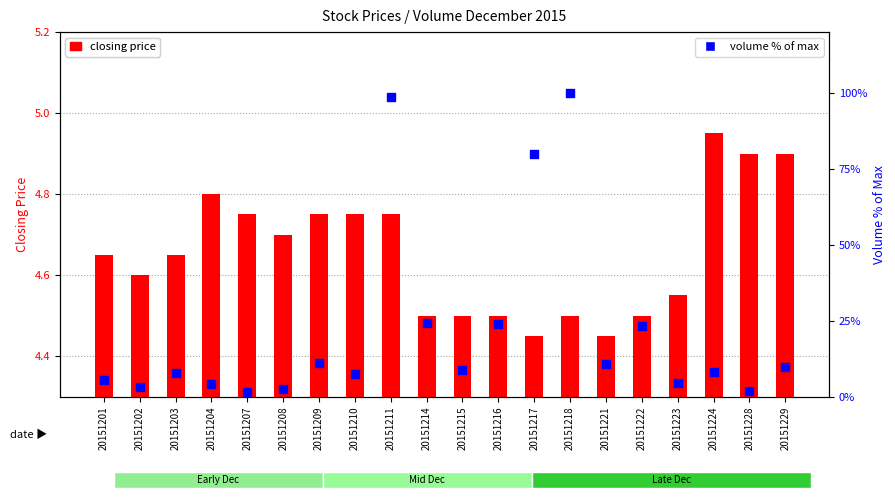

At how many categories does at least one series exceed 72?

3